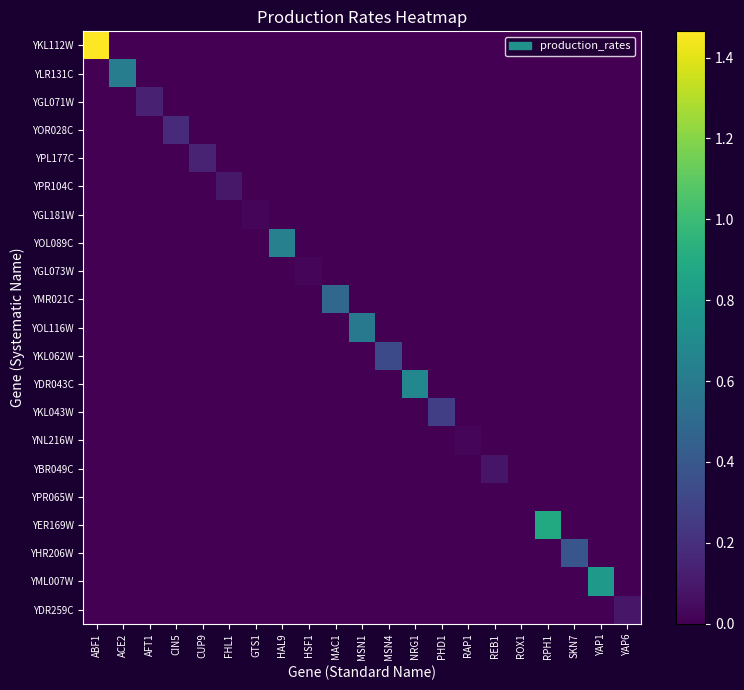

What is the spread (max minus min) of values at NRG1?

0.7